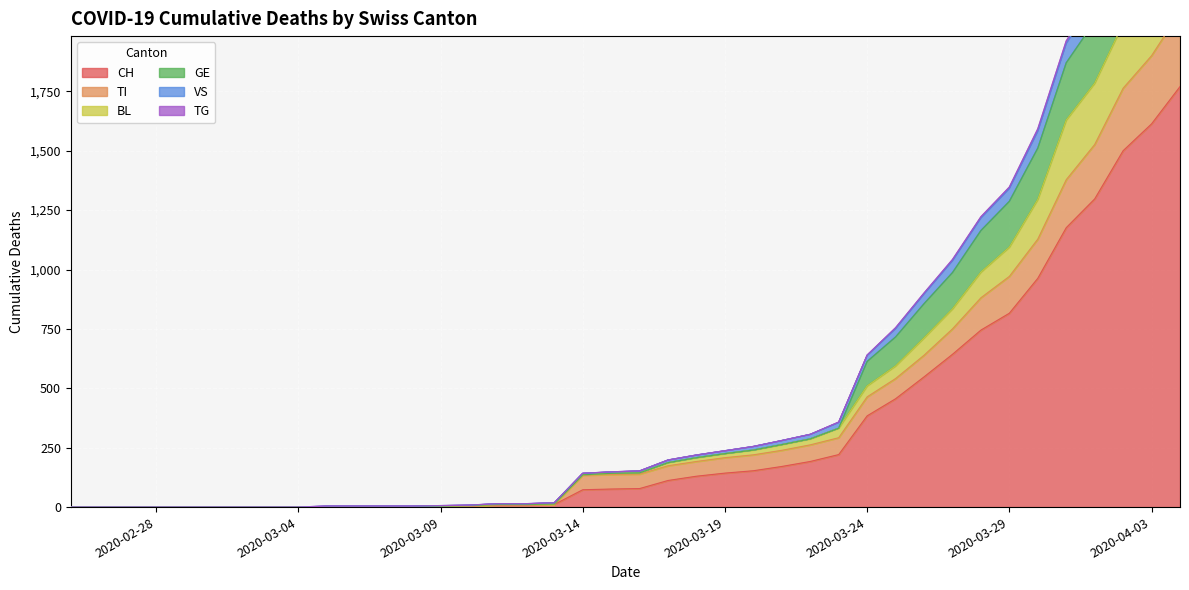

What is the highest value of the CH series?

1770